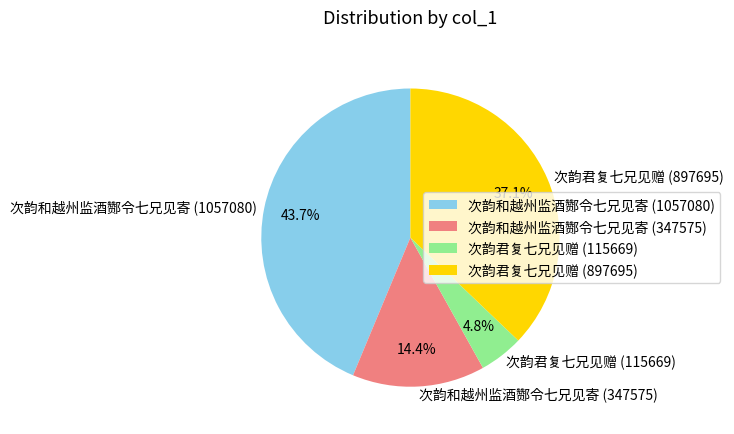

Is there a majority slice in this chart?

No